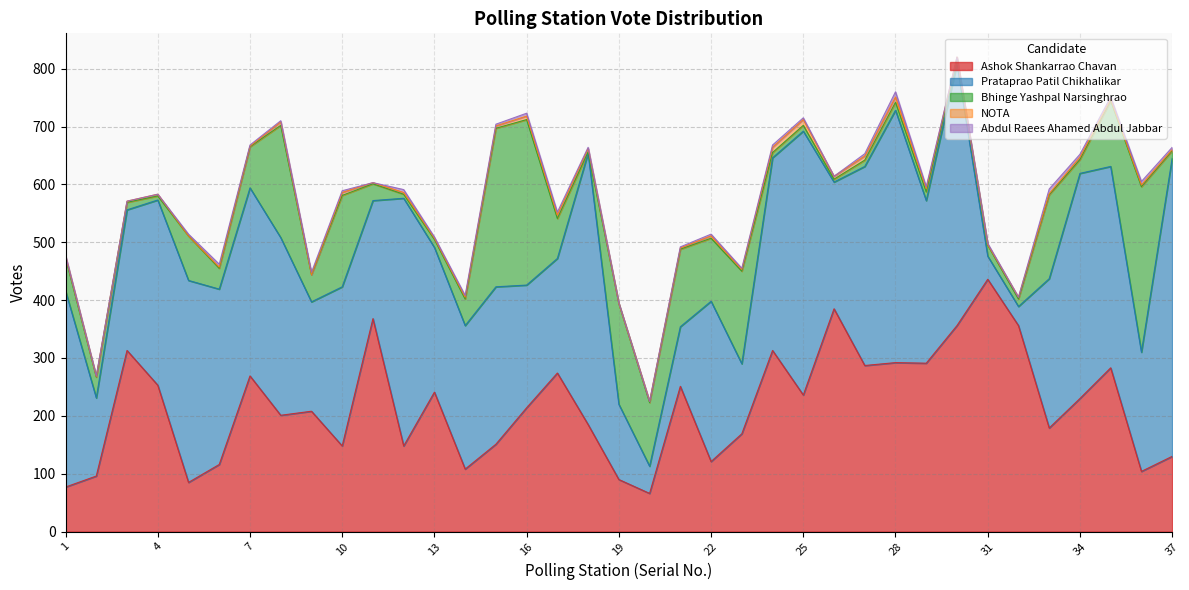

How many Abdul Raees Ahamed Abdul Jabbar values are between 1 and 4?

22